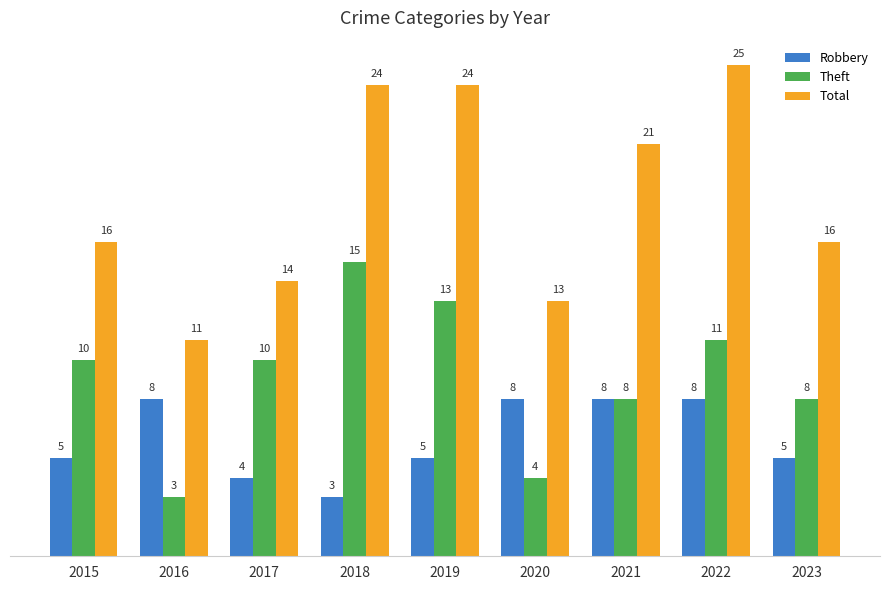

The Robbery series shows 12 at 2021. True or false?

False